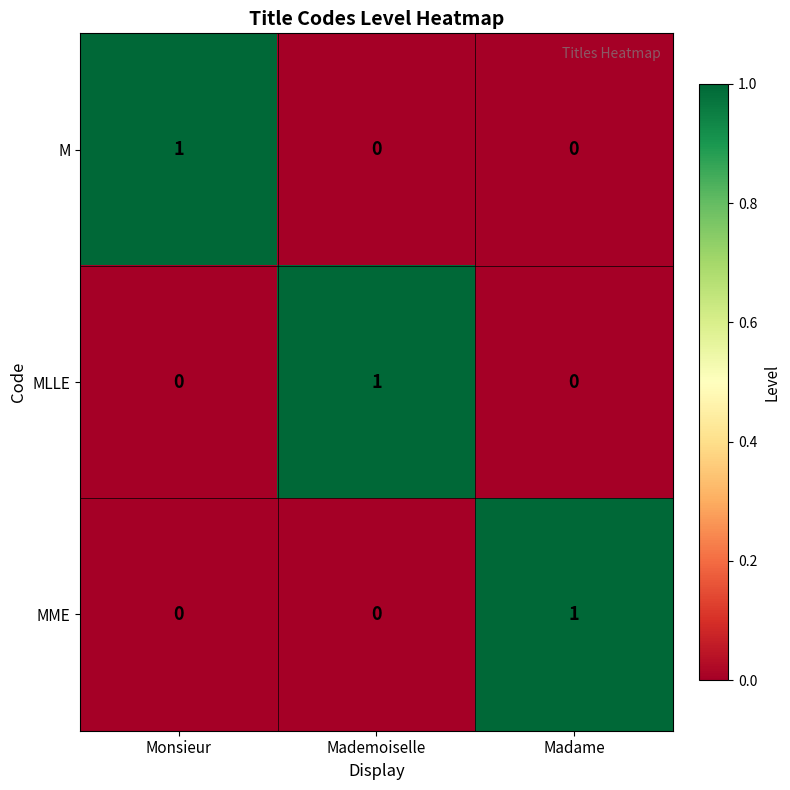

What is the difference between the highest and lowest values at Mademoiselle?

1